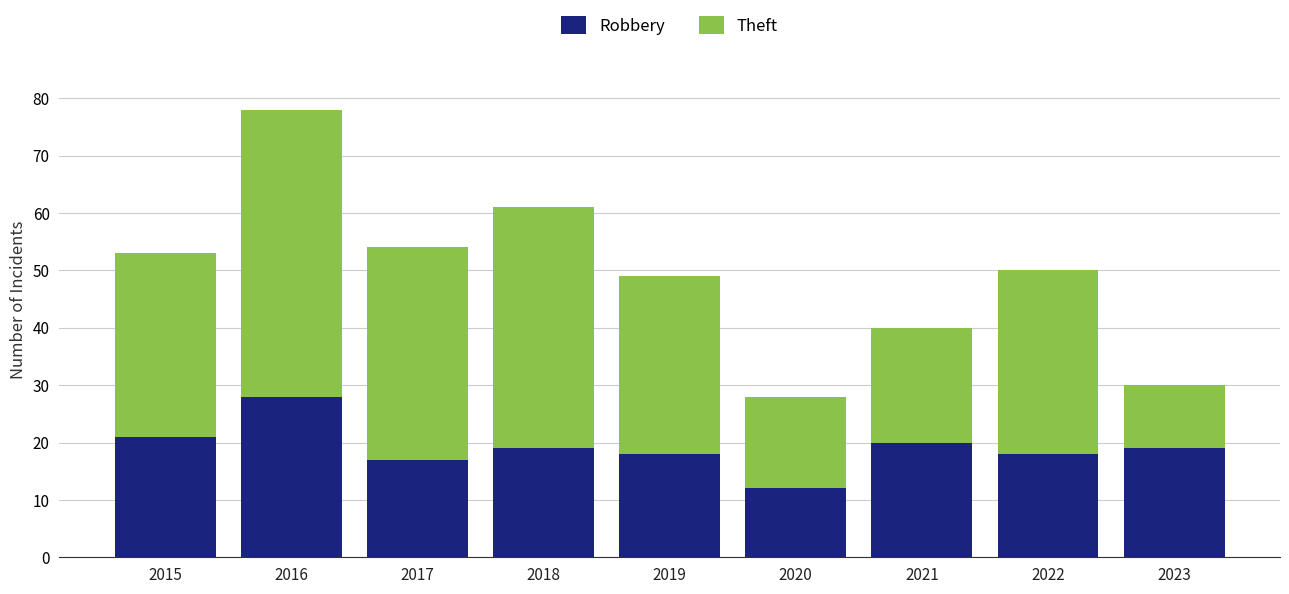

What is the average value of the Robbery series?

19